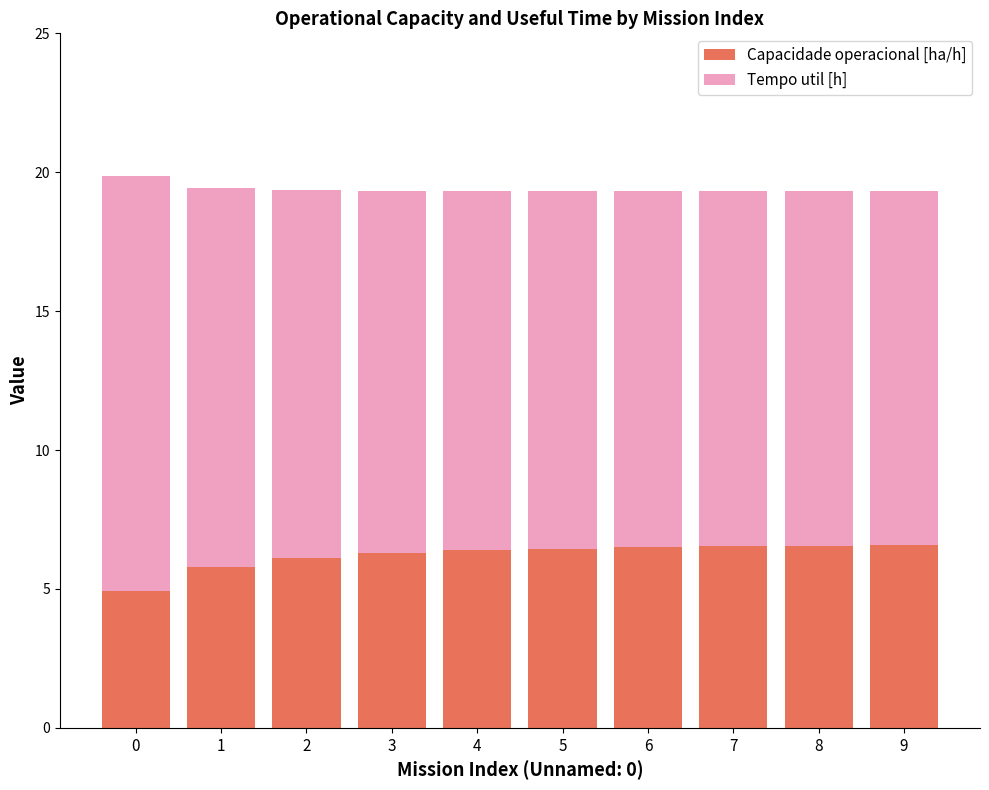

What is the total value across all series at 0?

19.9